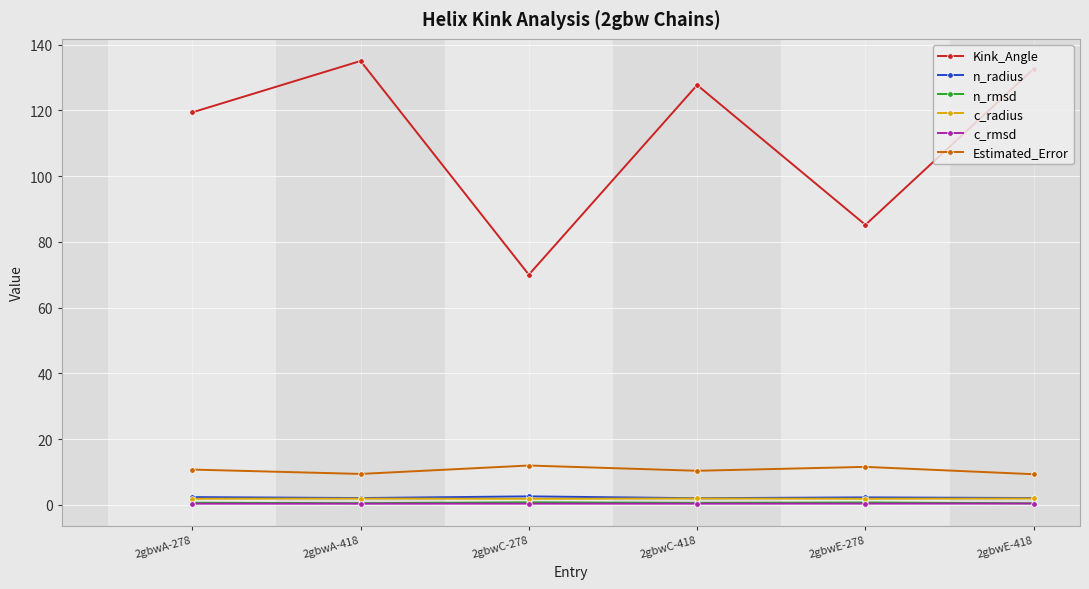

What is the average value of the c_rmsd series?

0.4